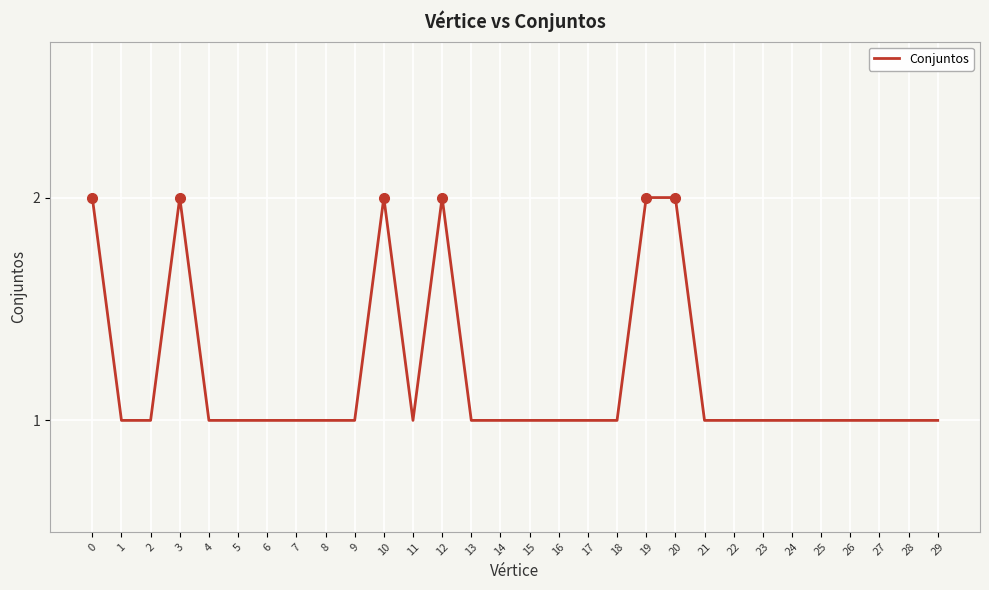

What is the minimum value shown in the chart?

1